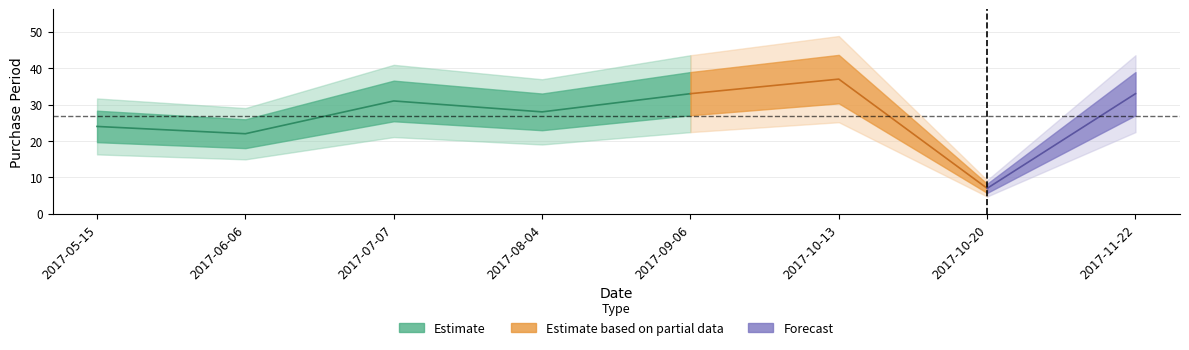

List the labels in order of value, smallest first.

2017-10-20, 2017-06-06, 2017-05-15, 2017-08-04, 2017-07-07, 2017-09-06, 2017-11-22, 2017-10-13